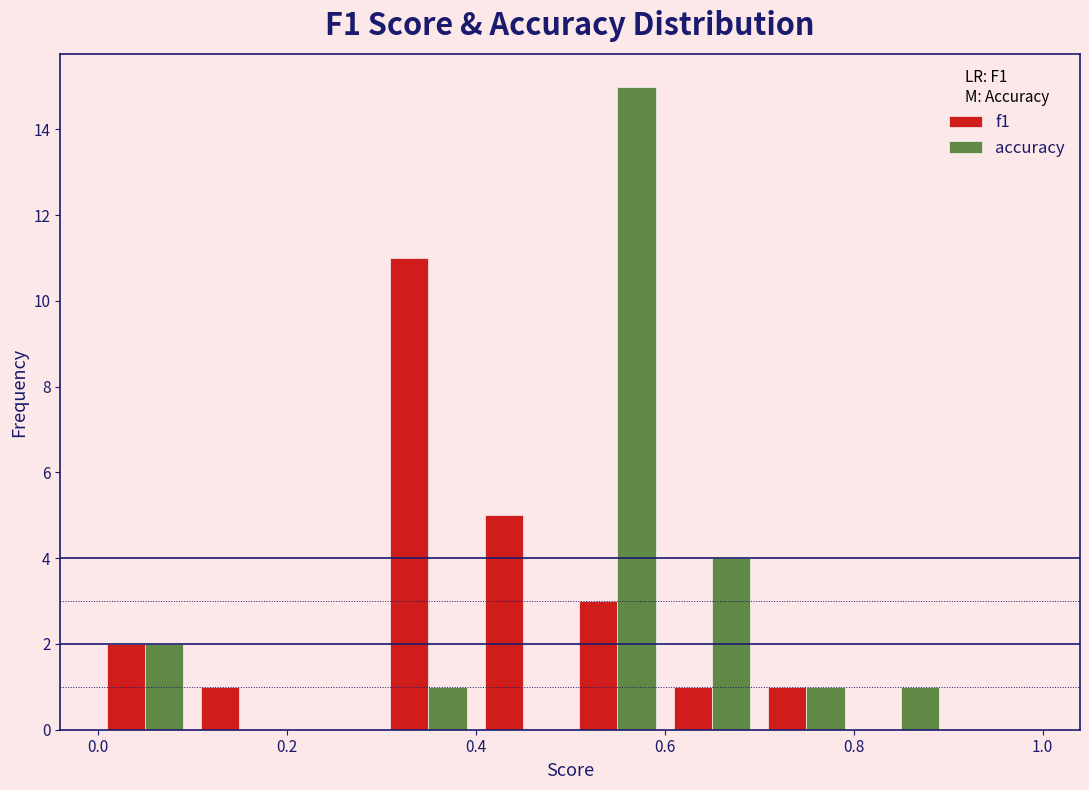

What is the height of the accuracy bar covering 0.7 to 0.8 on the x-axis? The values are not printed on the chart, so give them approximately, as read against the axis.

1